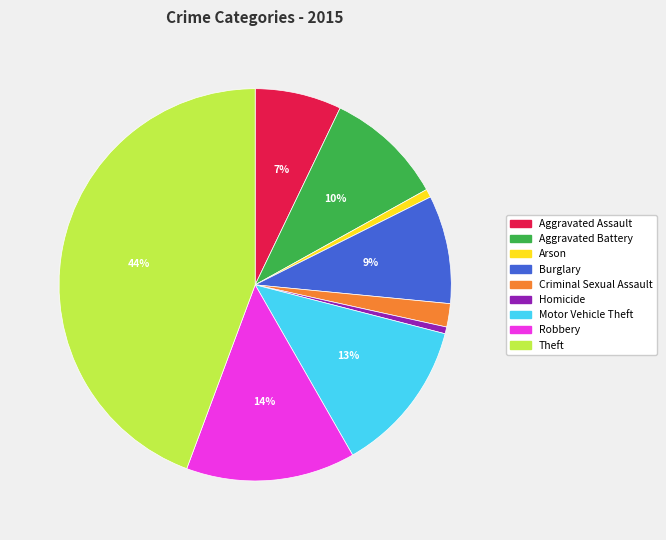

Count the number of slices in the pie.

9